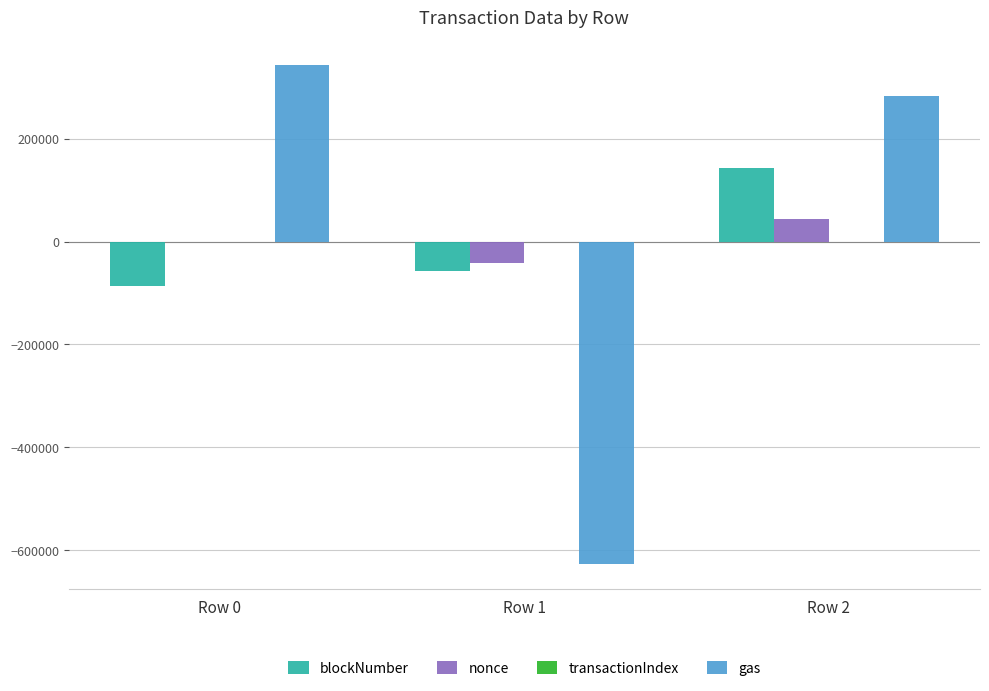

What is the greatest value displayed?

343333.3